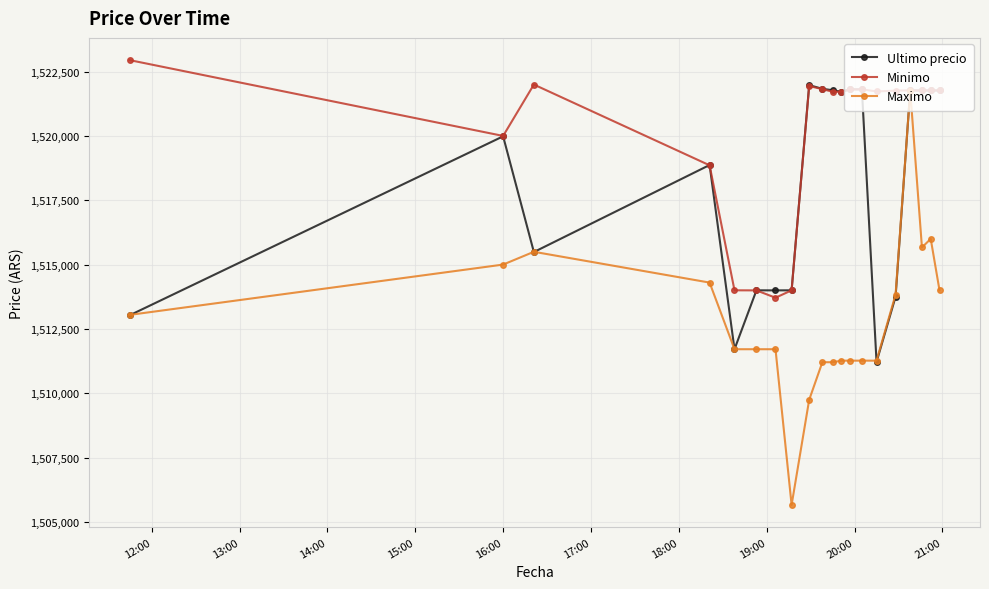

What is the maximum value shown in the chart?

1522946.0